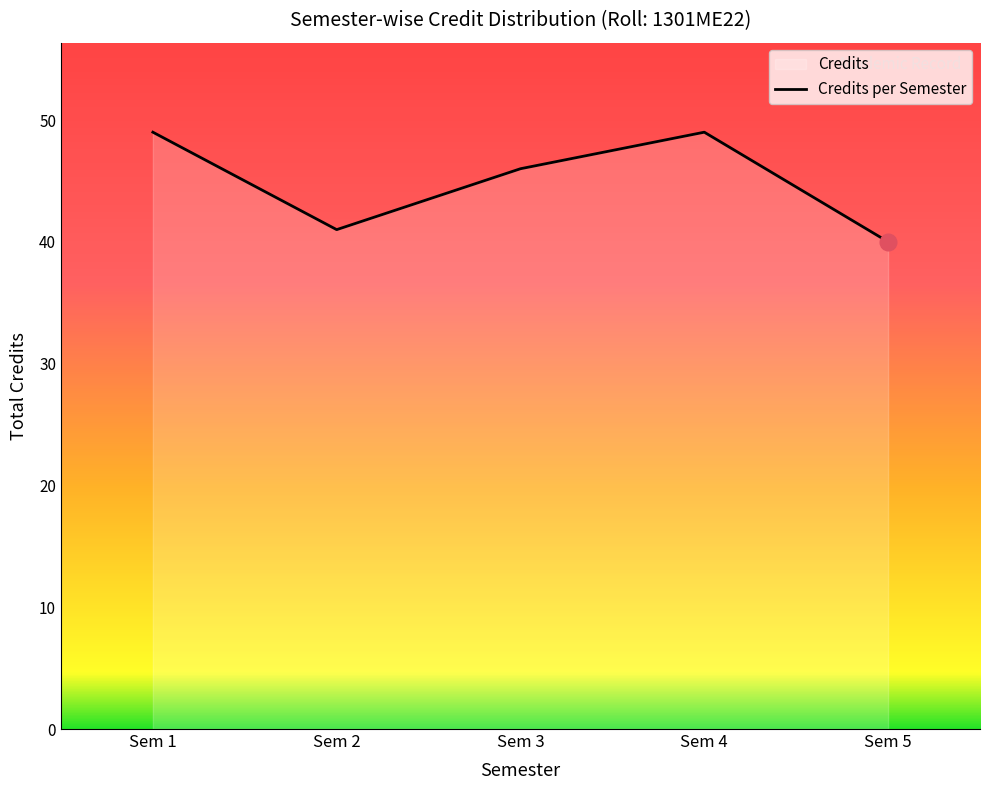

Is it true that the value at Sem 3 is 20?

False